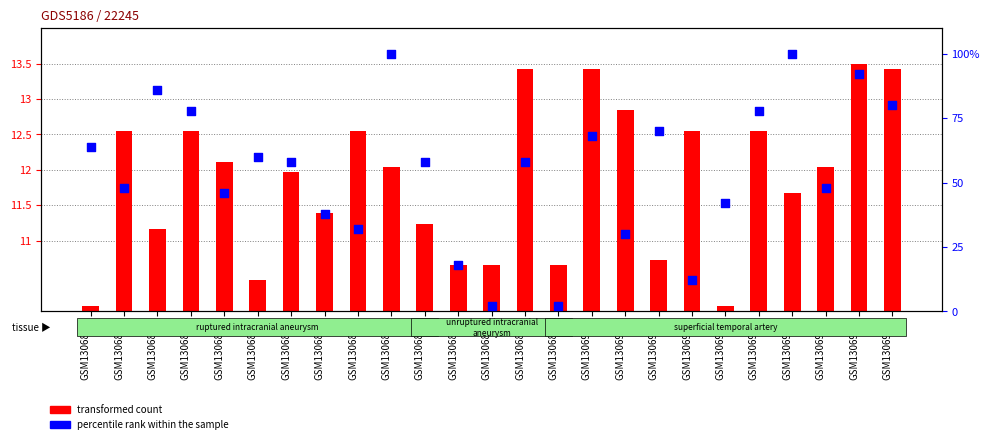

Which series has the largest total across all categories?

percentile rank within the sample